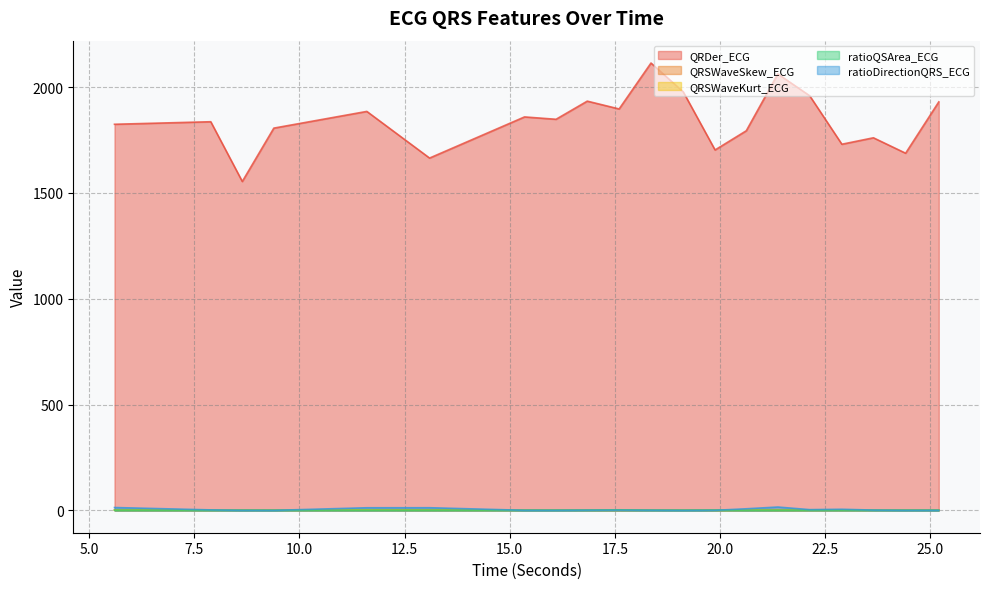

Which series has the widest spread of values?

QRDer_ECG